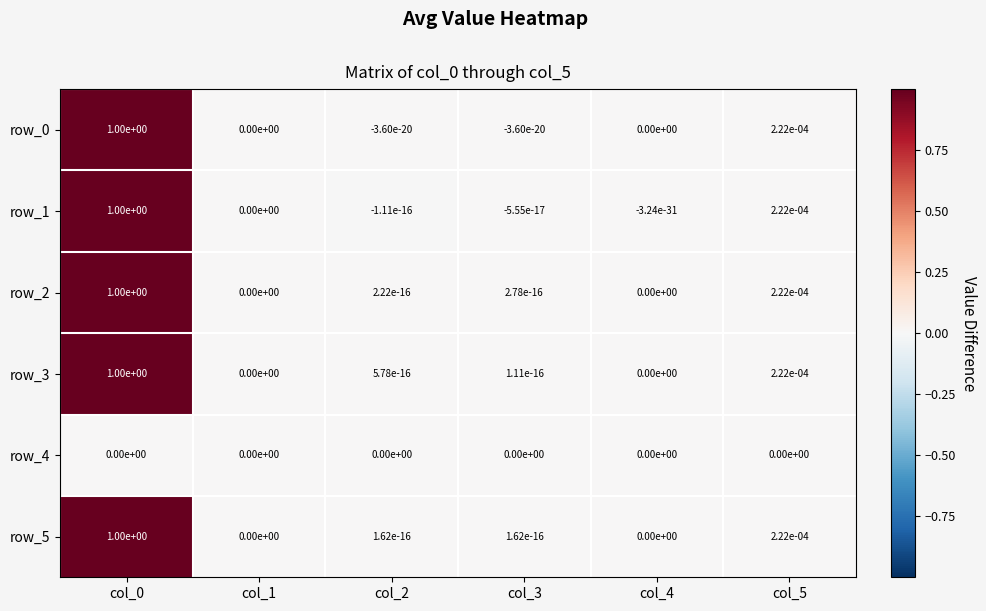

What is the difference between the maximum and minimum values in the row_3 series?

1.0